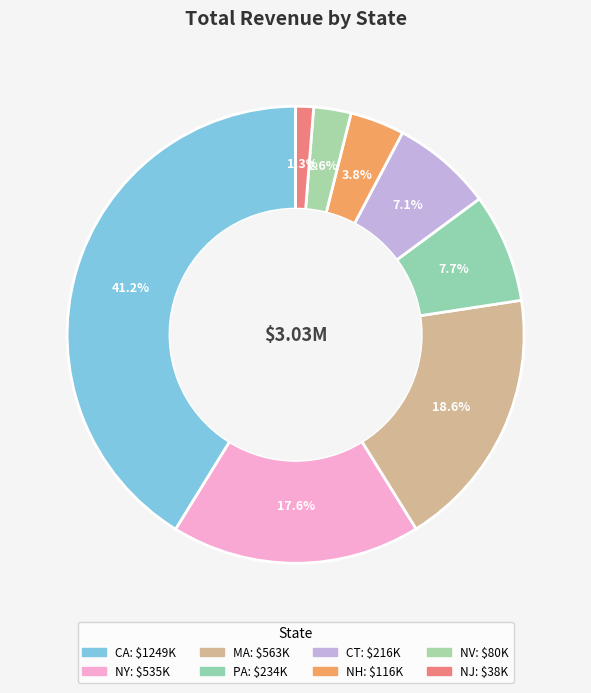

How many slices are in this pie chart?

8